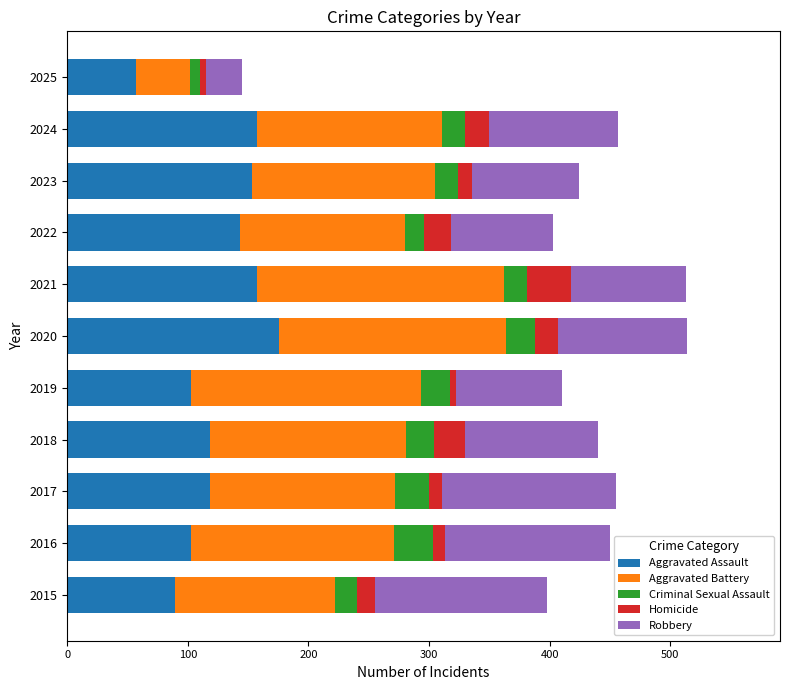

What is the minimum value for Aggravated Assault?

57